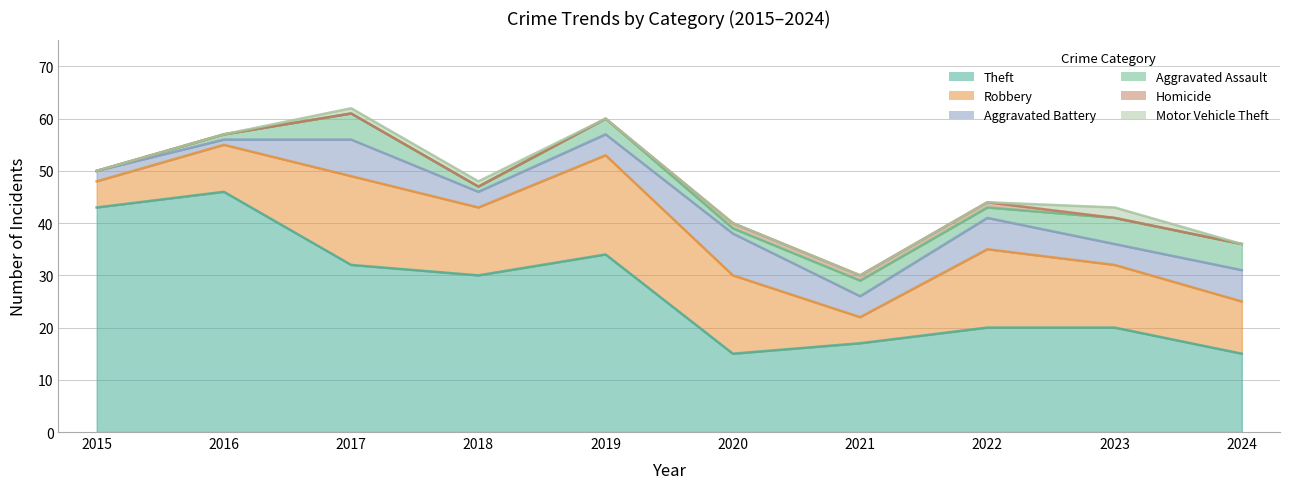

Reading left to right, transcribe all the data shown in this chart.

Theft: 43	46	32	30	34	15	17	20	20	15
Robbery: 5	9	17	13	19	15	5	15	12	10
Aggravated Battery: 2	1	7	3	4	8	4	6	4	6
Aggravated Assault: 0	1	5	1	3	1	3	2	5	5
Homicide: 0	0	0	0	0	1	1	1	0	0
Motor Vehicle Theft: 0	0	1	1	0	0	0	0	2	0